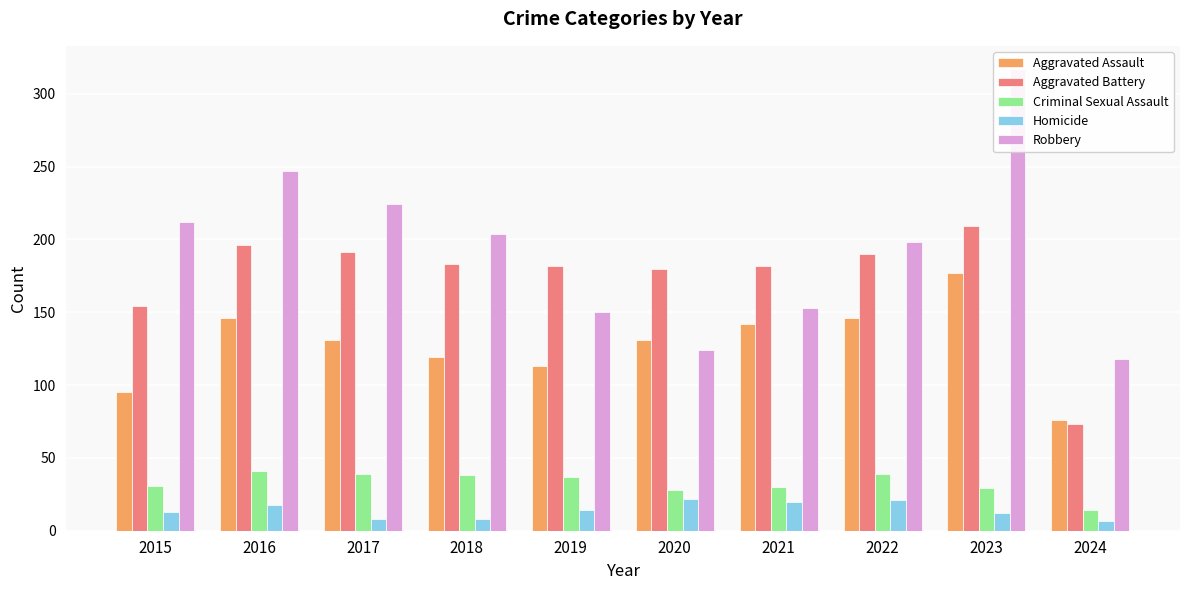

What is the average value of the Aggravated Assault series?

128